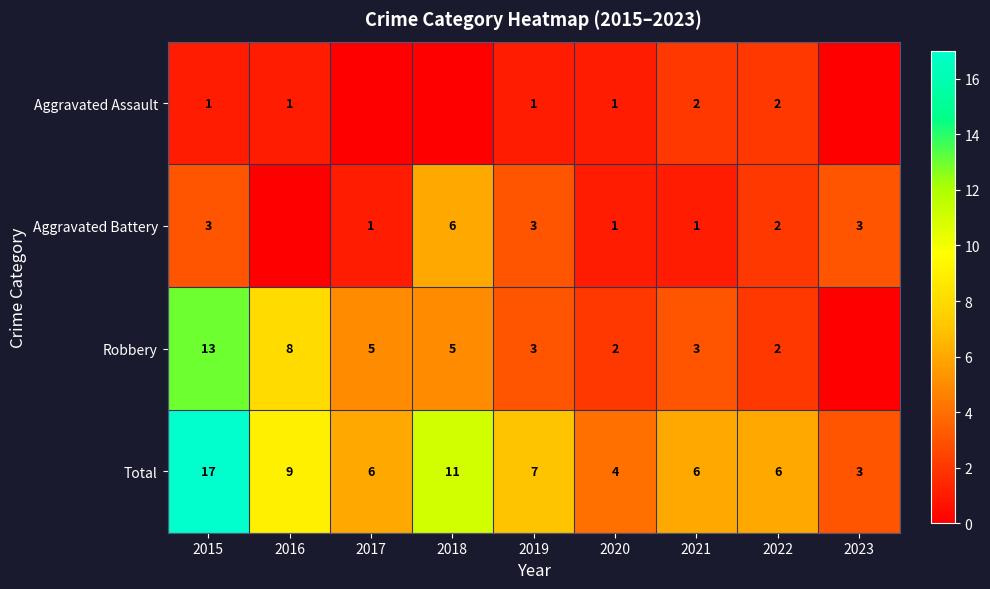

Where does the Total series first go above 6?

2015